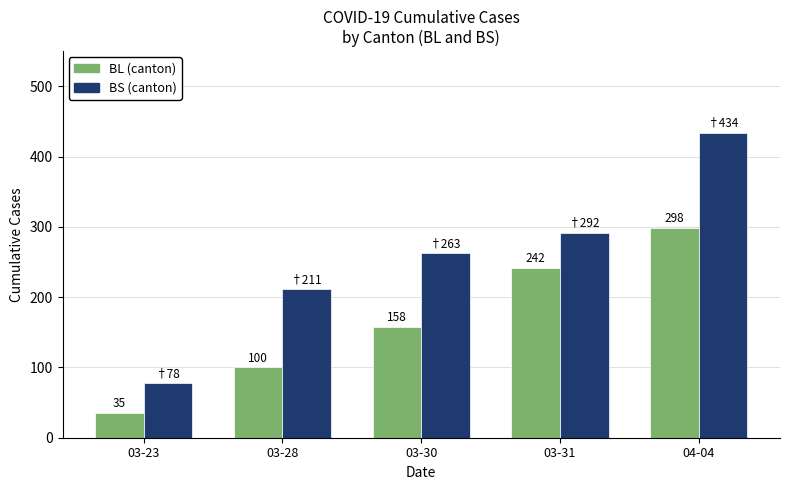

What is the maximum value for BS (canton)?

434